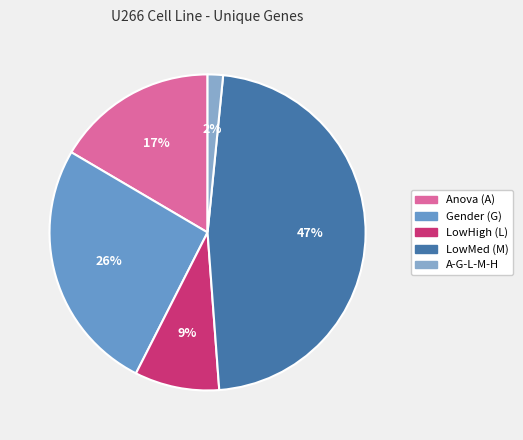

What percentage is NOT represented by A-G-L-M-H?

98.4%